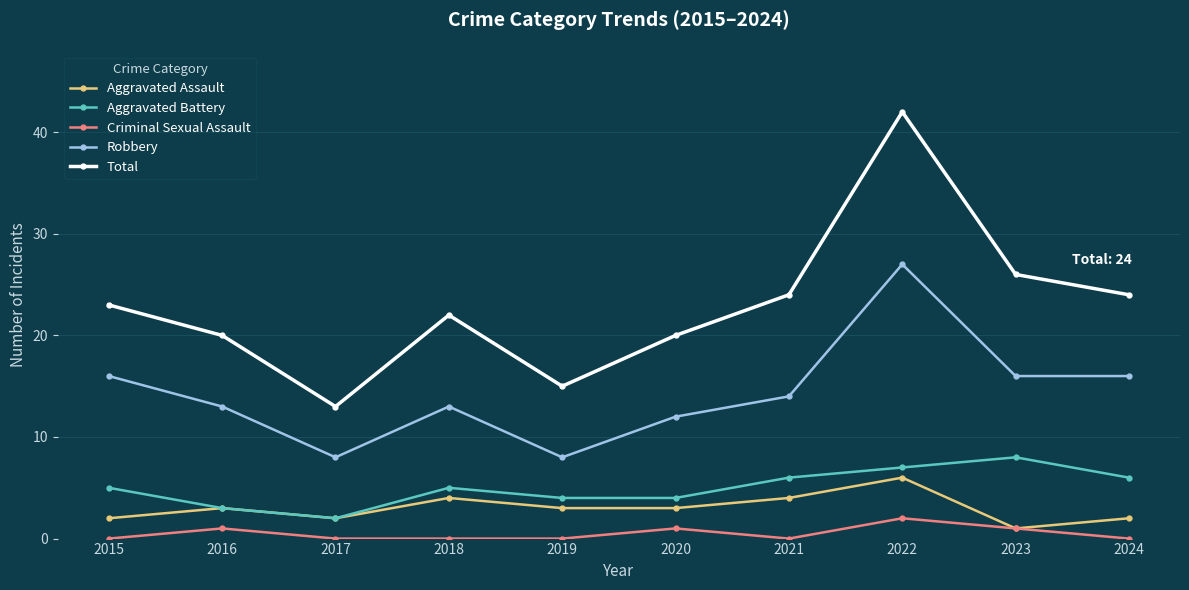

What is the sum of all Criminal Sexual Assault values?

5